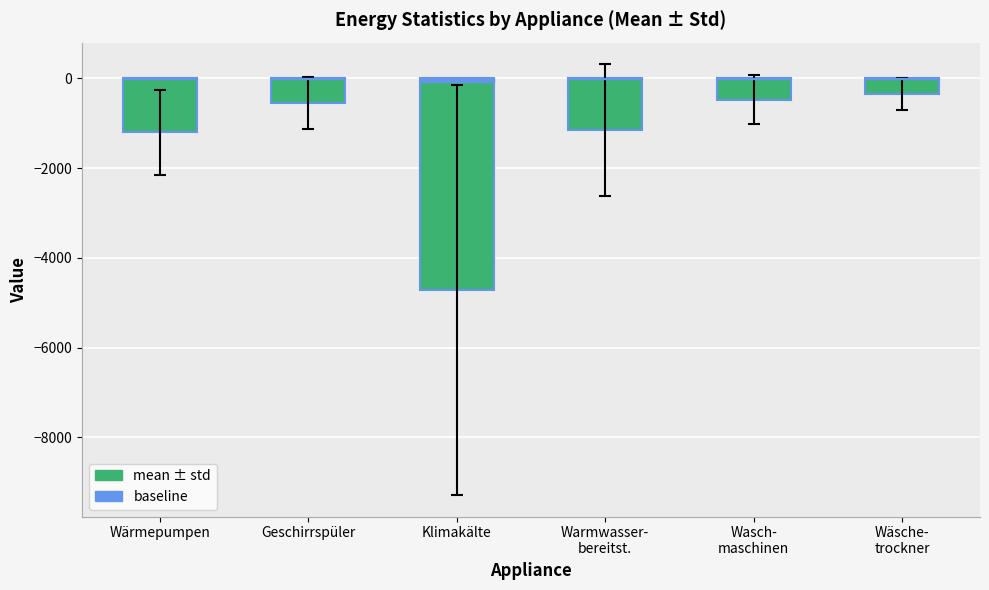

What is the value of the mean ± std bar at the 3rd from the left?

-4717.5